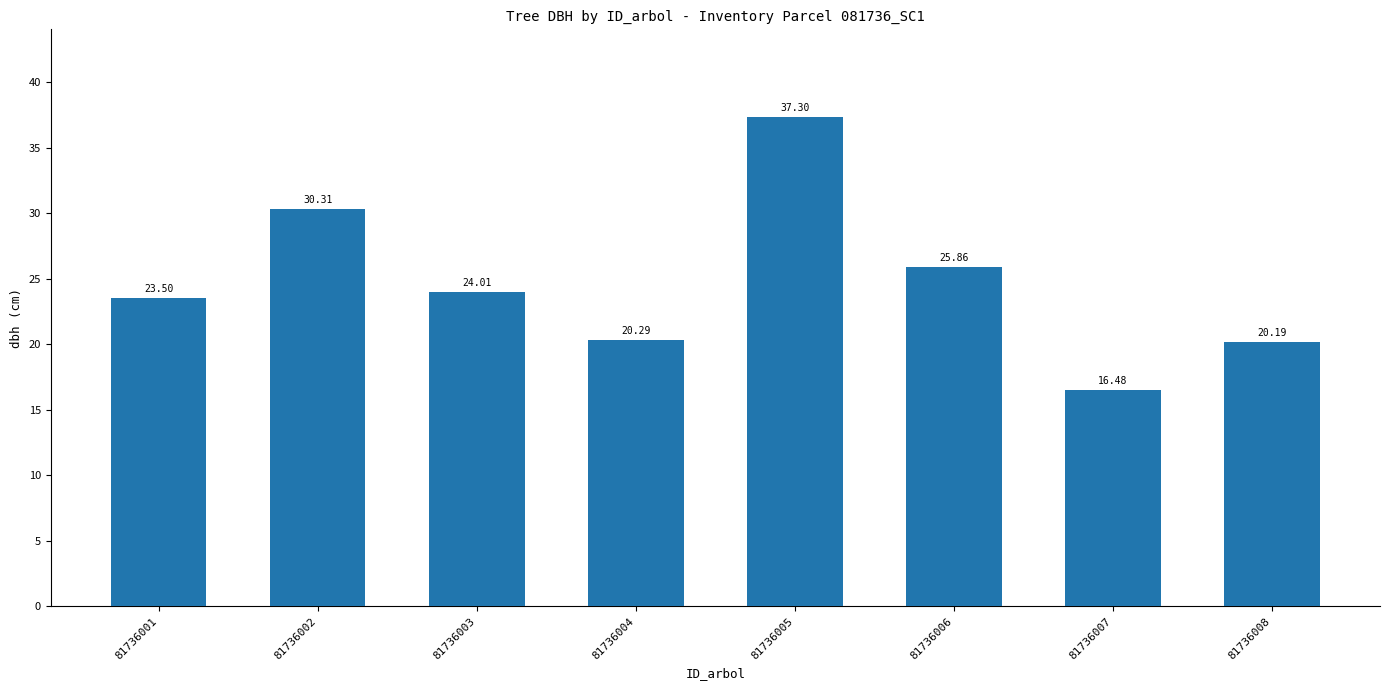

What is the value of the 8th bar from the left?

20.2